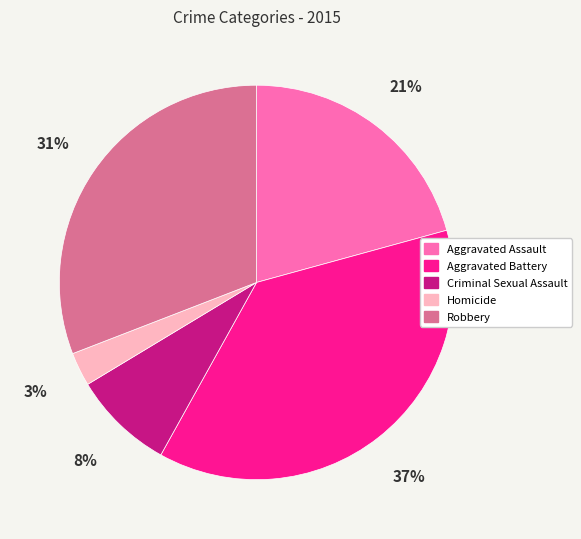

Is it true that Aggravated Assault is 32% of the pie?

False